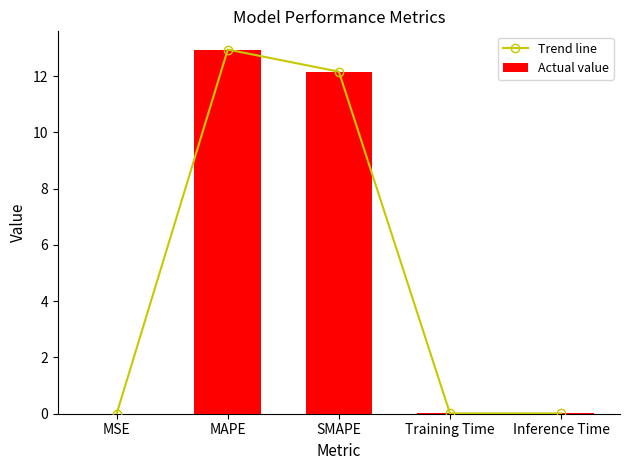

What is the highest value of the Trend line series?

12.9